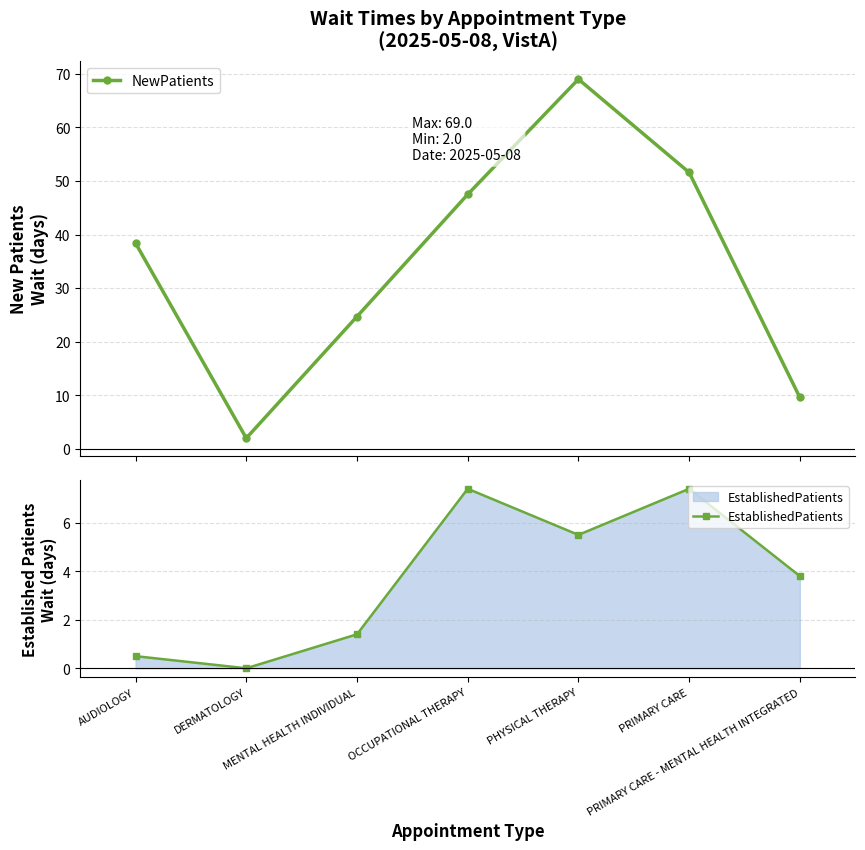

Count the number of data series in this chart.

2